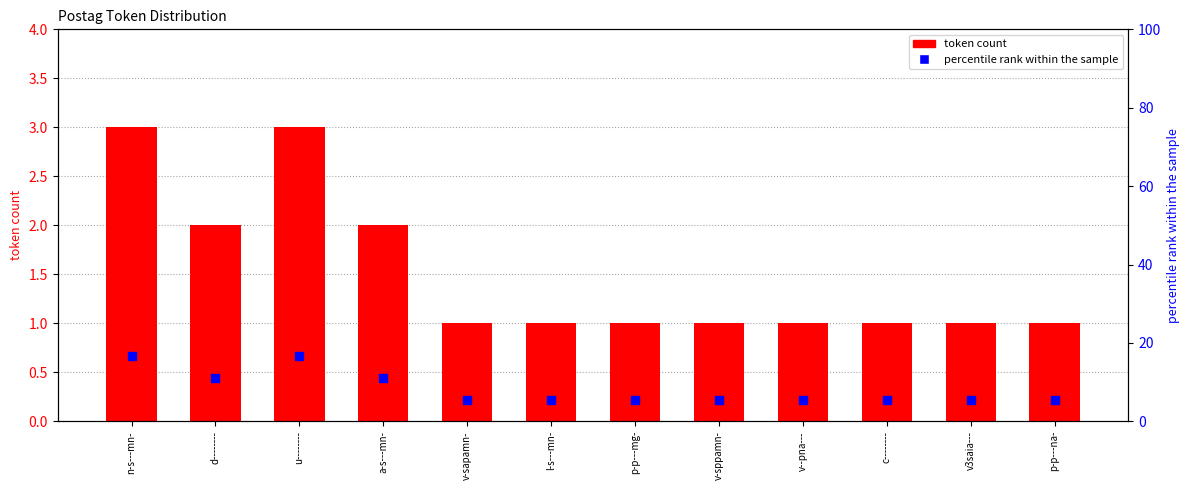

Which series contains the highest Y value?

percentile within sample